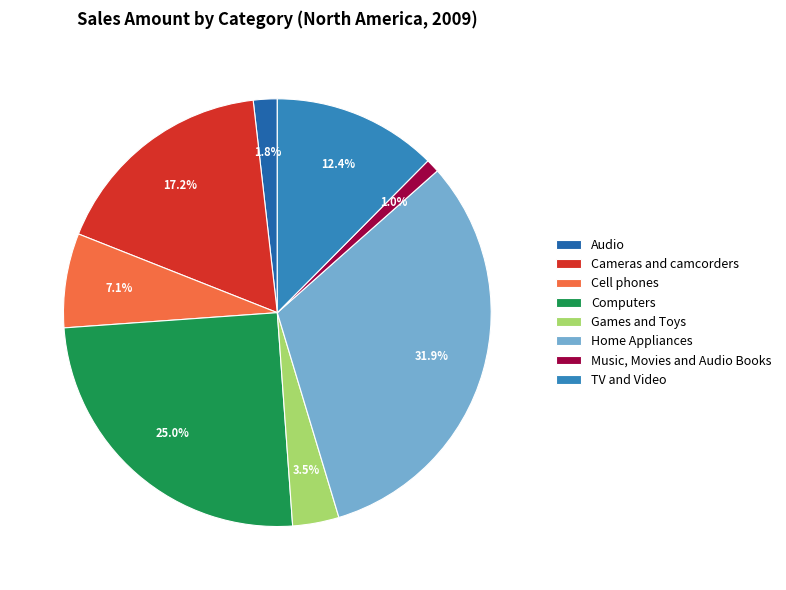

The Audio slice represents 2% of the pie. True or false?

True